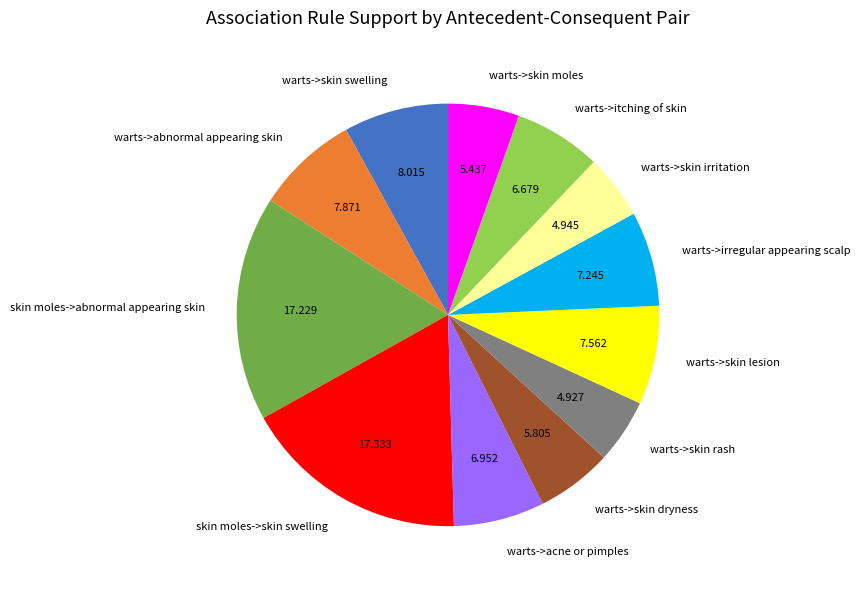

Is it true that warts->abnormal appearing skin is 8% of the pie?

True